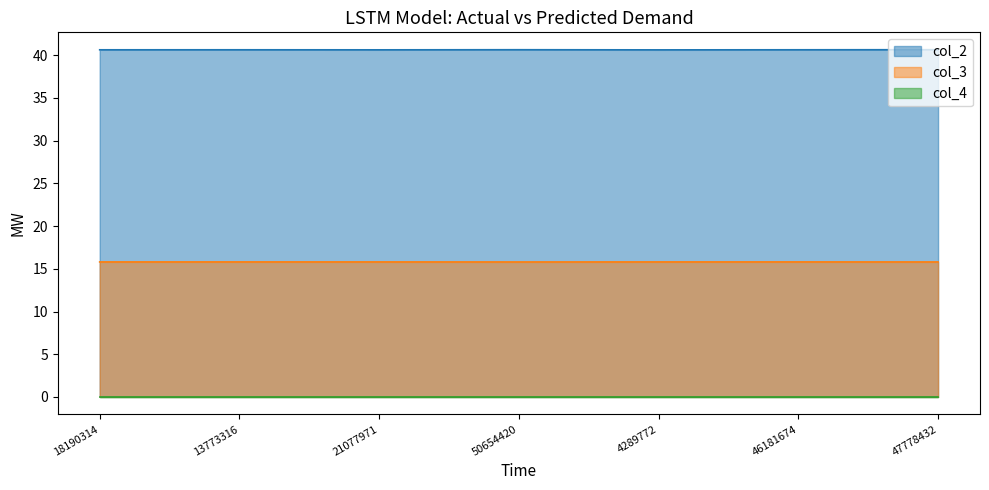

Which series has the widest spread of values?

col_2